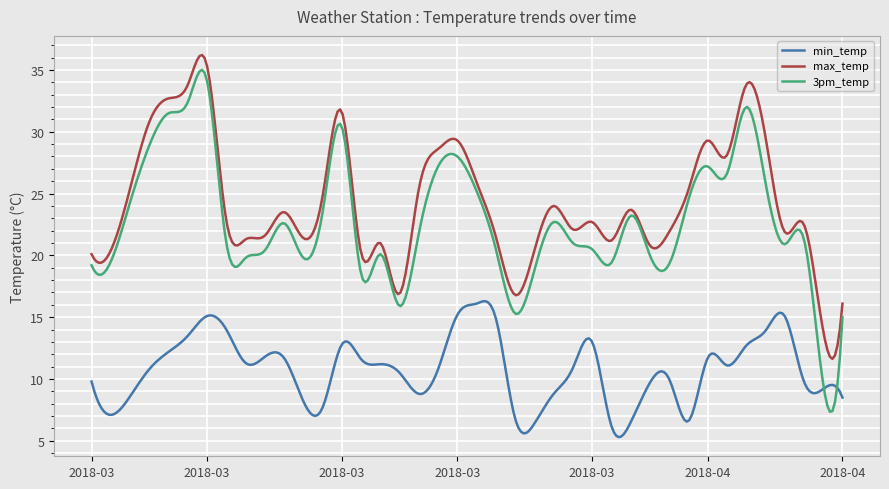

What is the difference between the second highest and minimum values in the 3pm_temp series?

27.5